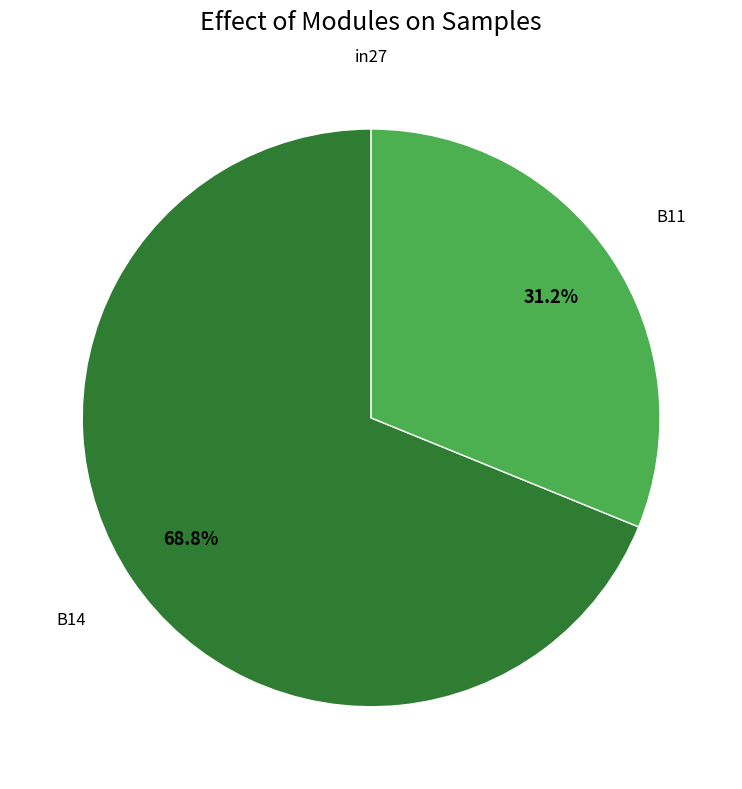

To the nearest percent, what percentage of the pie is B11?

31%